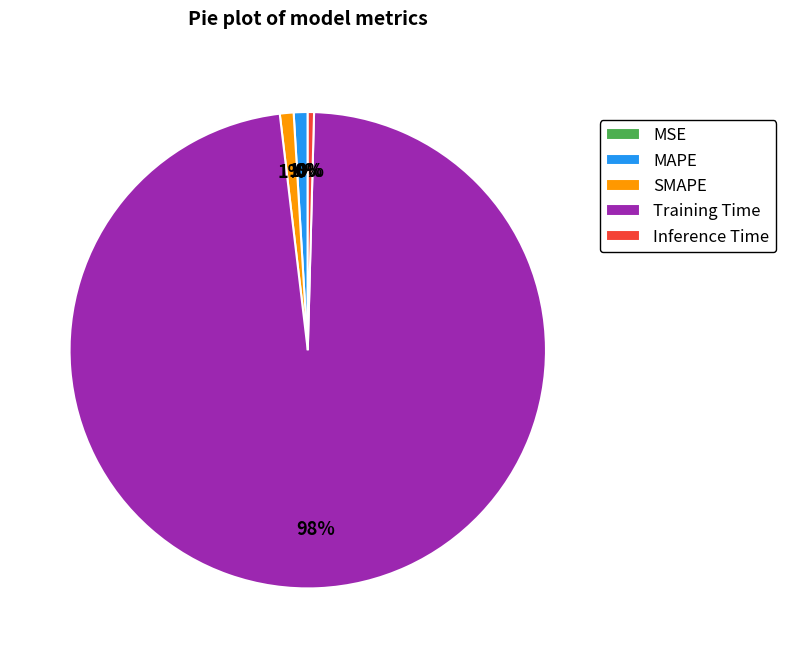

Is the sum of SMAPE and Inference Time greater than half?

No